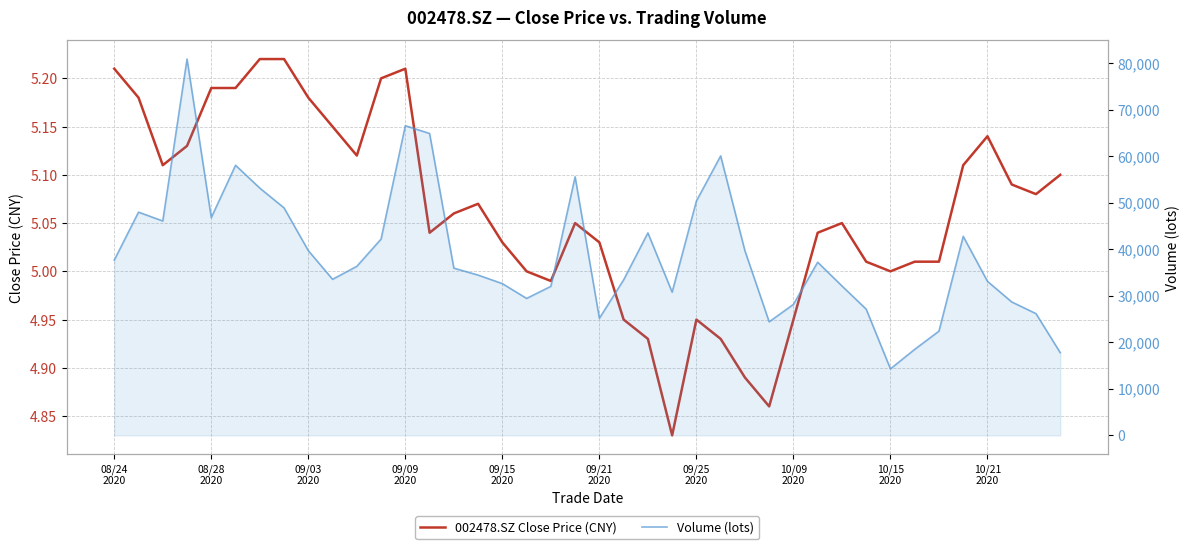

Which has a higher value, 23 or 27?

27